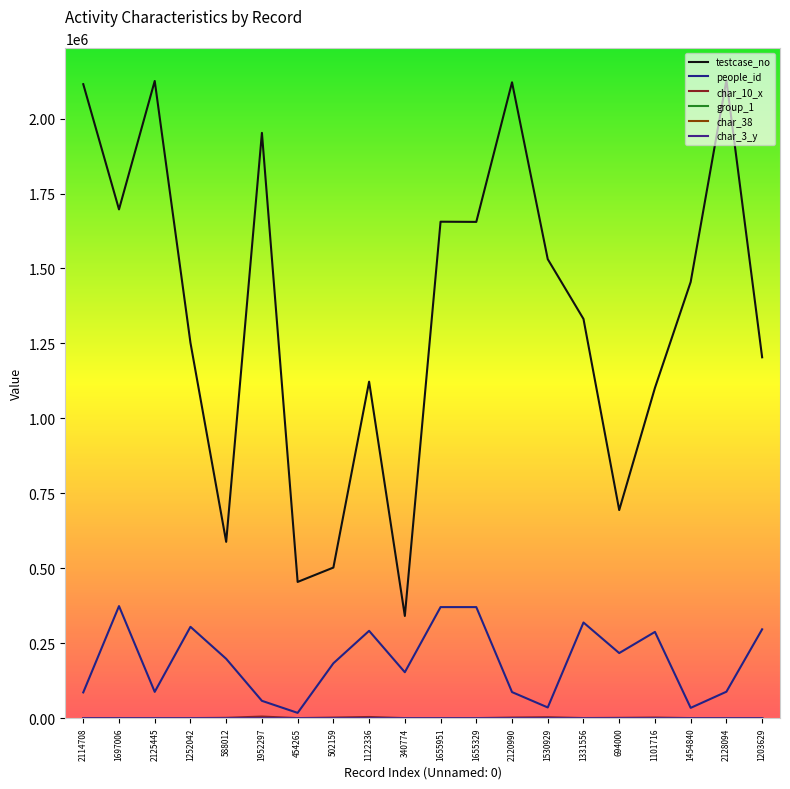

What is the difference between the maximum and minimum values in the char_10_x series?

5133